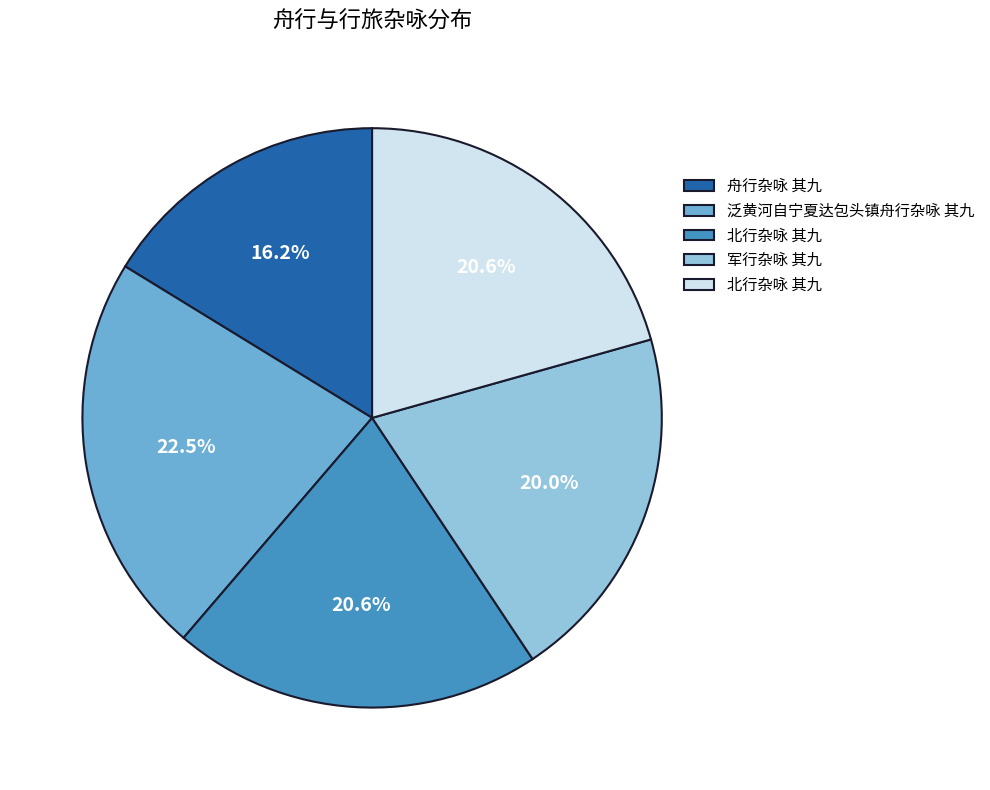

Is there a majority slice in this chart?

No